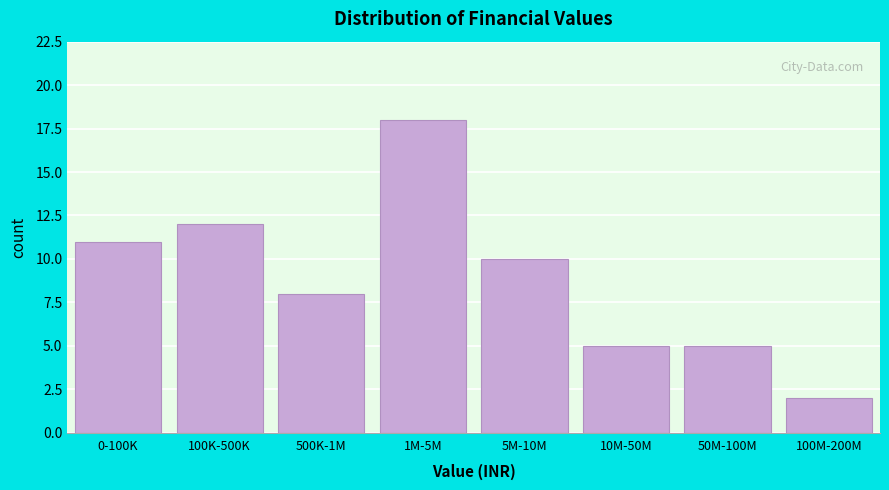

Reading left to right, extract all data points from this chart.

0-100K=11	100K-500K=12	500K-1M=8	1M-5M=18	5M-10M=10	10M-50M=5	50M-100M=5	100M-200M=2